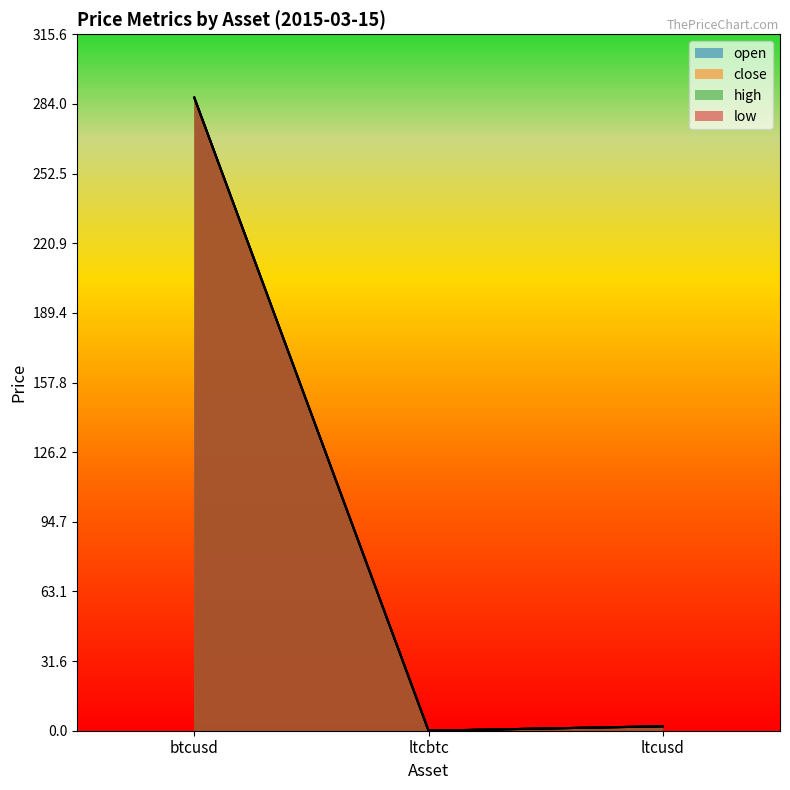

What is the total value across all series at ltcusd?

8.1